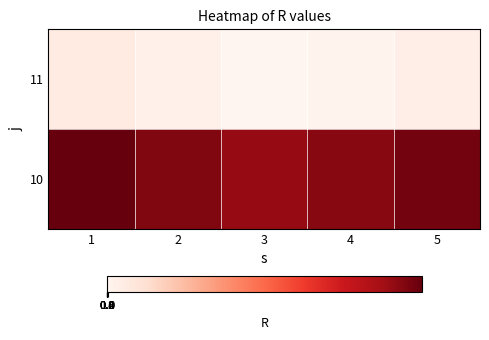

At which category is the sum across all series the highest?

1